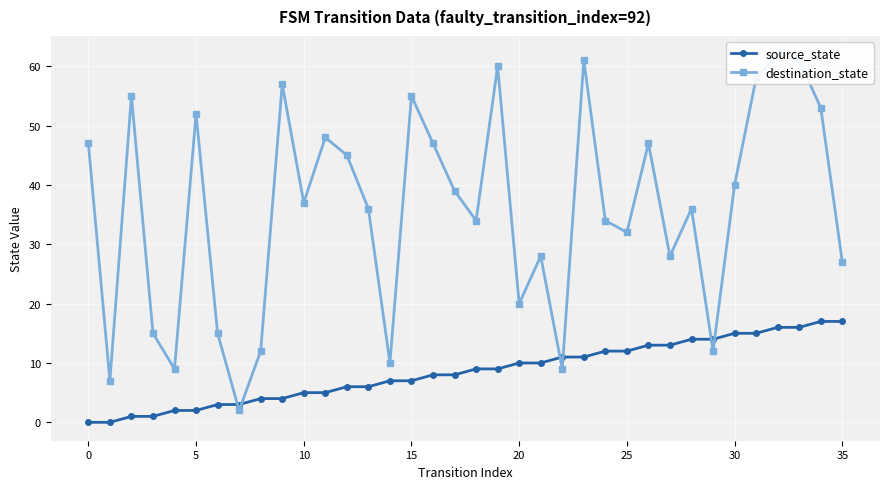

What is the value of the source_state point at the 5th from the left?

2